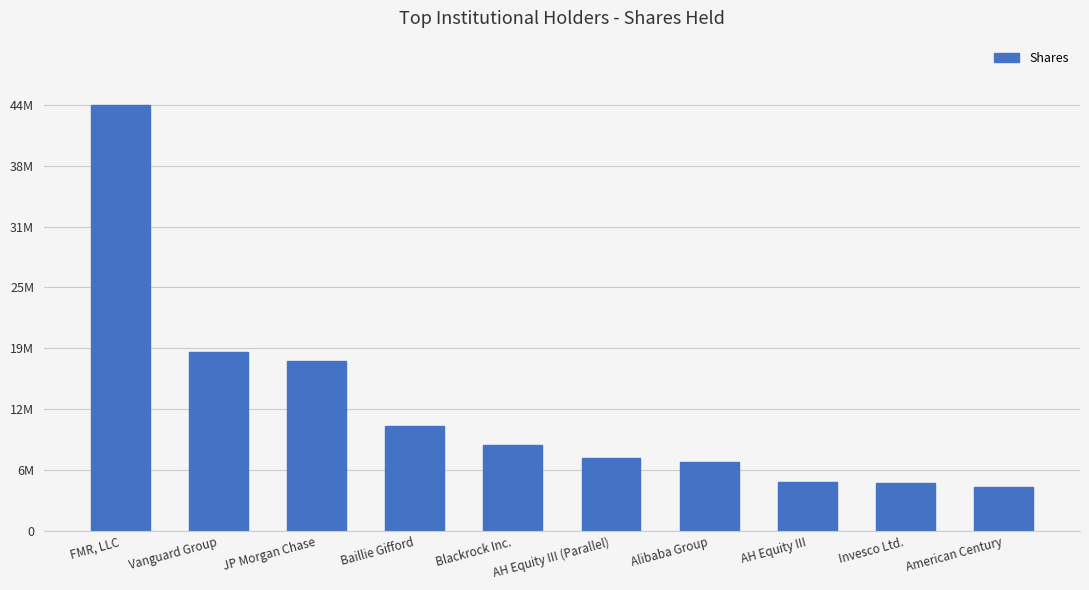

List the labels in order of value, largest first.

FMR, LLC, Vanguard Group, JP Morgan Chase, Baillie Gifford, Blackrock Inc., AH Equity III (Parallel), Alibaba Group, AH Equity III, Invesco Ltd., American Century